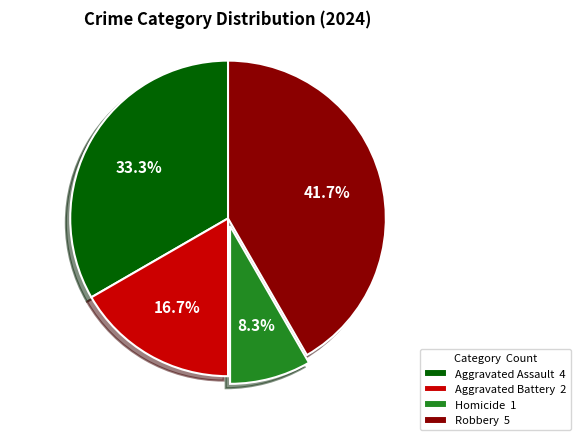

How much of the chart is everything except Aggravated Assault?

66.7%